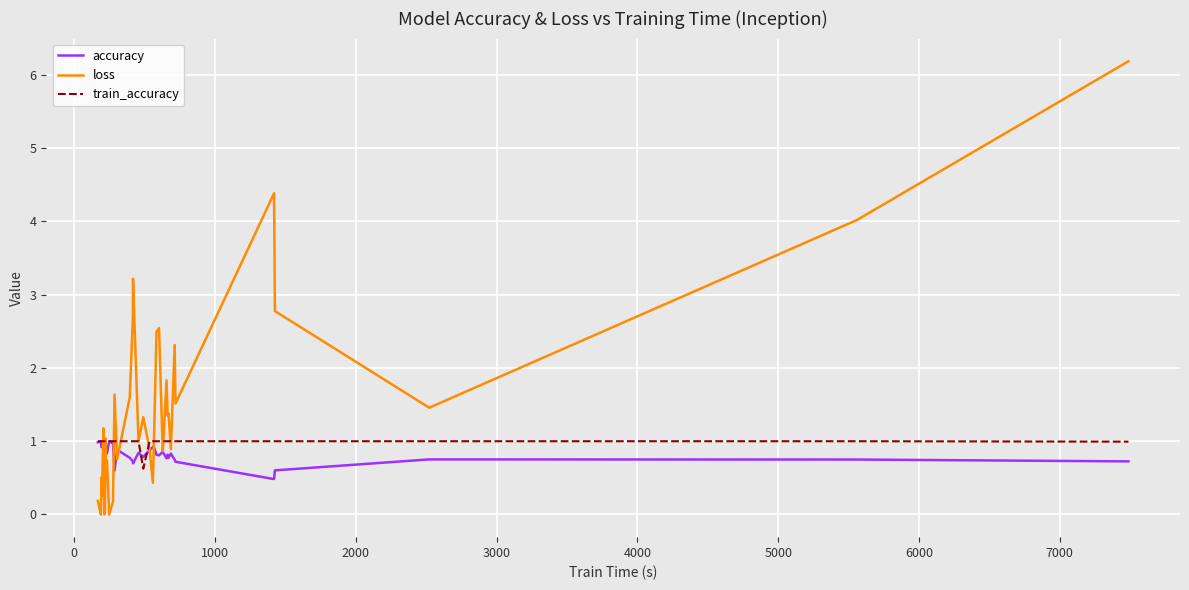

What is the value of the train_accuracy point at the 21st from the left?

0.6